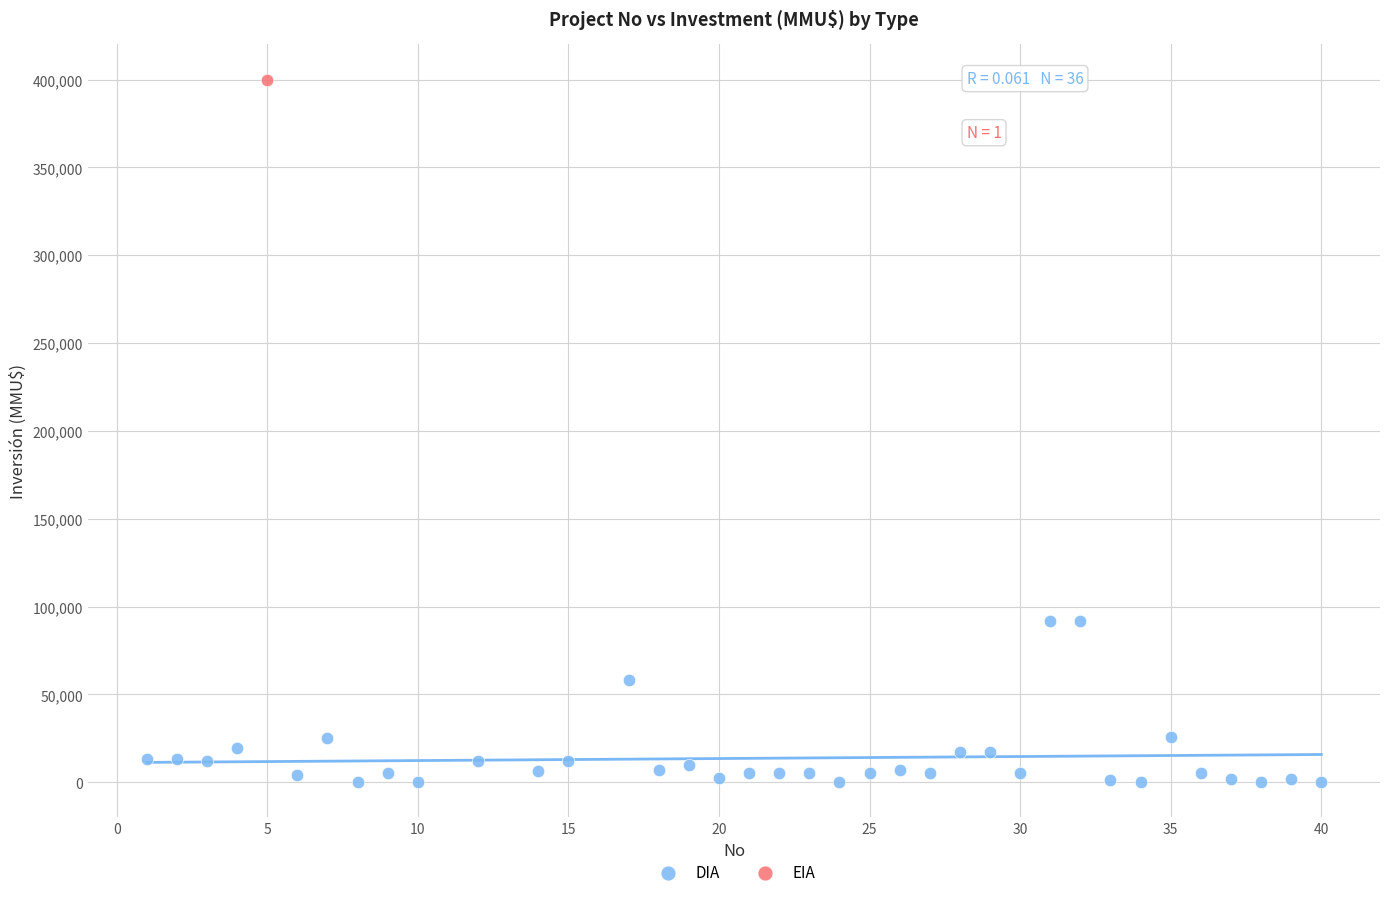

What are all the series names shown in the legend?

DIA, EIA